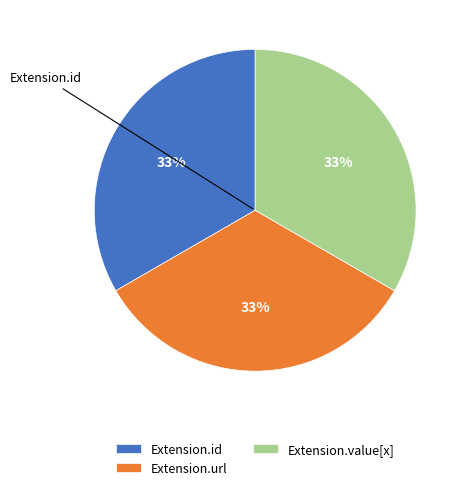

Count the number of slices in the pie.

3